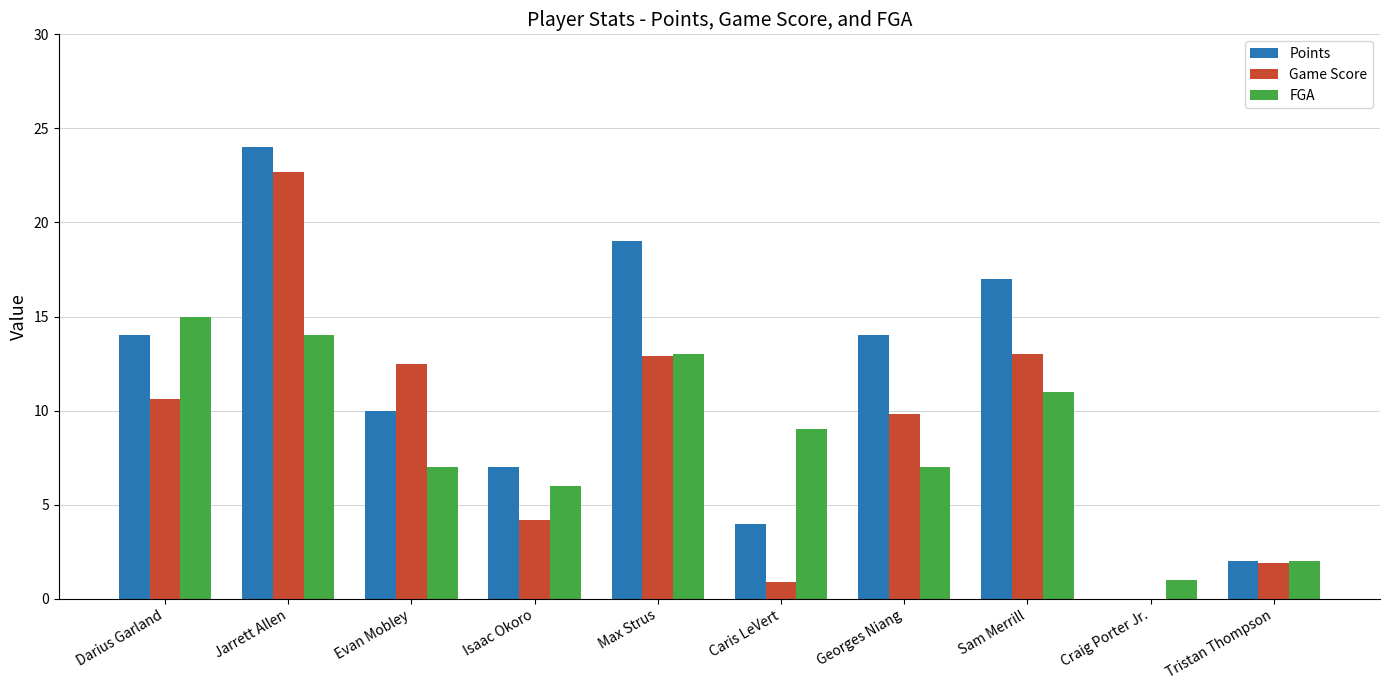

What is the sum of all FGA values?

85.0